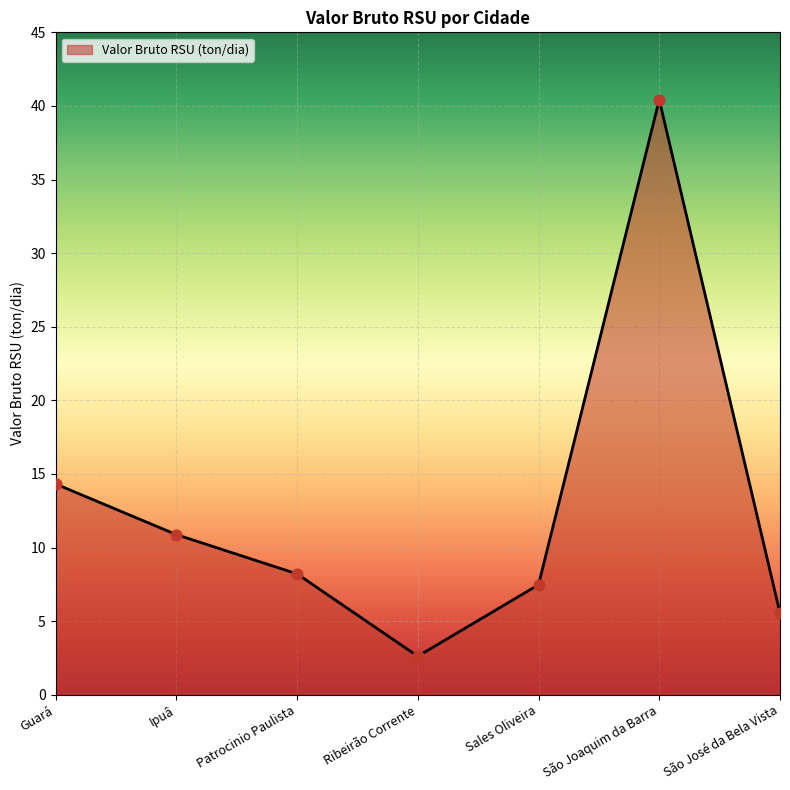

What is the ratio of the value at Ribeirão Corrente to the value at São Joaquim da Barra?

0.1